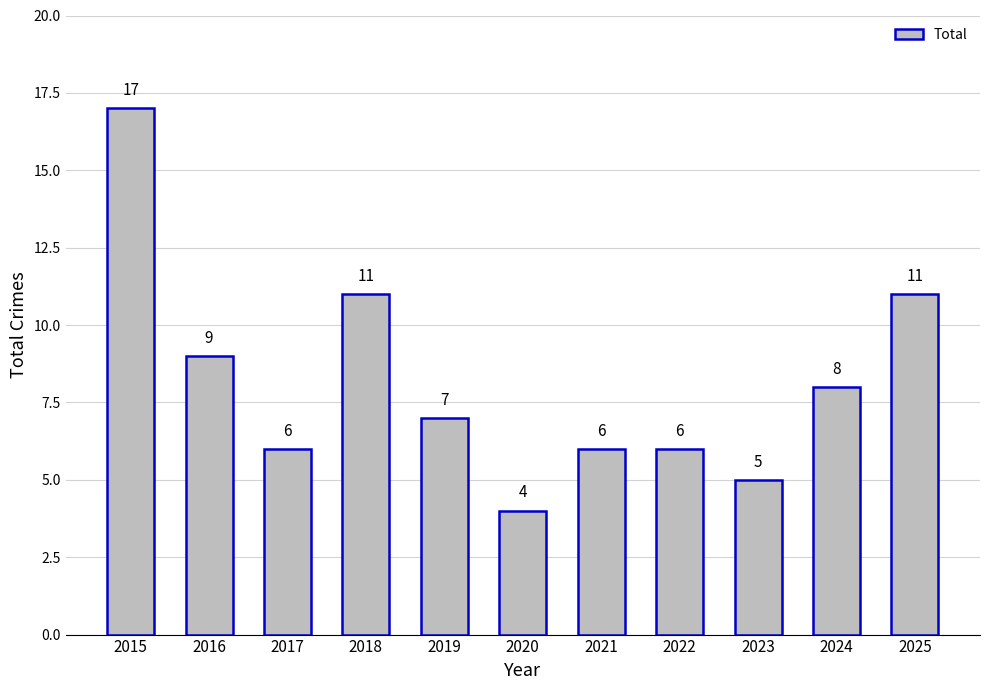

At which category does the chart reach its minimum across all series?

2020